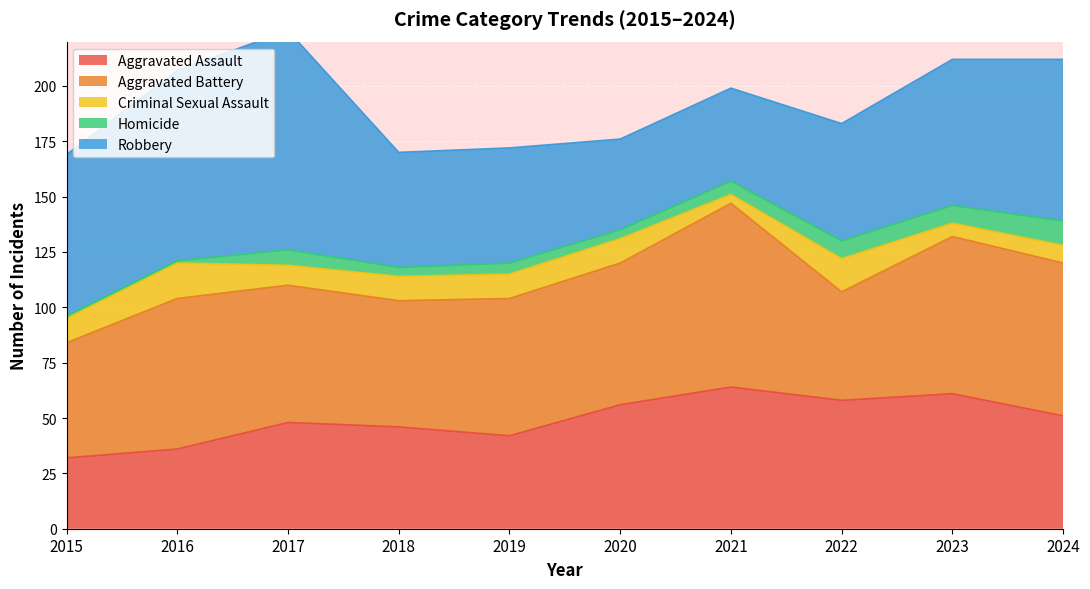

True or false: Criminal Sexual Assault has a value of 11 at 2020.

True